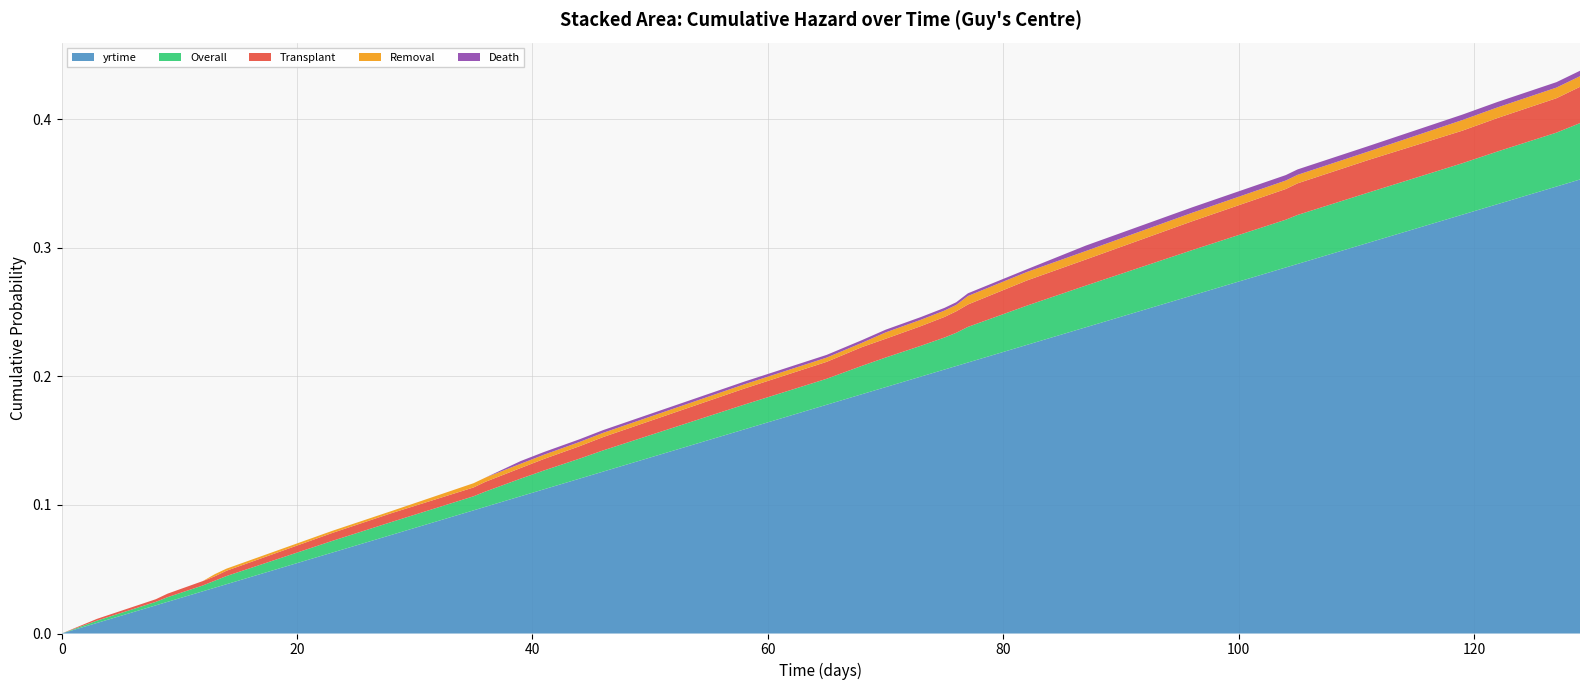

Reading right to left, list all the values displayed in this chart.

Transplant: 129=0.0	128=0.0	127=0.0	122=0.0	119=0.0	111=0.0	105=0.0	104=0.0	100=0.0	96=0.0	93=0.0	90=0.0	87=0.0	82=0.0	77=0.0	76=0.0	75=0.0	73=0.0	70=0.0	68=0.0	65=0.0	58=0.0	54=0.0	46=0.0	44=0.0	41=0.0	39=0.0	36=0.0	35=0.0	28=0.0	23=0.0	20=0.0	17=0.0	14=0.0	13=0.0	12=0.0	9=0.0	8=0.0	3=0.0	0=0.0
Removal: 129=0.0	128=0.0	127=0.0	122=0.0	119=0.0	111=0.0	105=0.0	104=0.0	100=0.0	96=0.0	93=0.0	90=0.0	87=0.0	82=0.0	77=0.0	76=0.0	75=0.0	73=0.0	70=0.0	68=0.0	65=0.0	58=0.0	54=0.0	46=0.0	44=0.0	41=0.0	39=0.0	36=0.0	35=0.0	28=0.0	23=0.0	20=0.0	17=0.0	14=0.0	13=0.0	12=0.0	9=0.0	8=0.0	3=0.0	0=0.0
Death: 129=0.0	128=0.0	127=0.0	122=0.0	119=0.0	111=0.0	105=0.0	104=0.0	100=0.0	96=0.0	93=0.0	90=0.0	87=0.0	82=0.0	77=0.0	76=0.0	75=0.0	73=0.0	70=0.0	68=0.0	65=0.0	58=0.0	54=0.0	46=0.0	44=0.0	41=0.0	39=0.0	36=0.0	35=0.0	28=0.0	23=0.0	20=0.0	17=0.0	14=0.0	13=0.0	12=0.0	9=0.0	8=0.0	3=0.0	0=0.0
Overall: 129=0.0	128=0.0	127=0.0	122=0.0	119=0.0	111=0.0	105=0.0	104=0.0	100=0.0	96=0.0	93=0.0	90=0.0	87=0.0	82=0.0	77=0.0	76=0.0	75=0.0	73=0.0	70=0.0	68=0.0	65=0.0	58=0.0	54=0.0	46=0.0	44=0.0	41=0.0	39=0.0	36=0.0	35=0.0	28=0.0	23=0.0	20=0.0	17=0.0	14=0.0	13=0.0	12=0.0	9=0.0	8=0.0	3=0.0	0=0.0
yrtime: 129=0.4	128=0.4	127=0.3	122=0.3	119=0.3	111=0.3	105=0.3	104=0.3	100=0.3	96=0.3	93=0.3	90=0.2	87=0.2	82=0.2	77=0.2	76=0.2	75=0.2	73=0.2	70=0.2	68=0.2	65=0.2	58=0.2	54=0.1	46=0.1	44=0.1	41=0.1	39=0.1	36=0.1	35=0.1	28=0.1	23=0.1	20=0.1	17=0.0	14=0.0	13=0.0	12=0.0	9=0.0	8=0.0	3=0.0	0=0.0